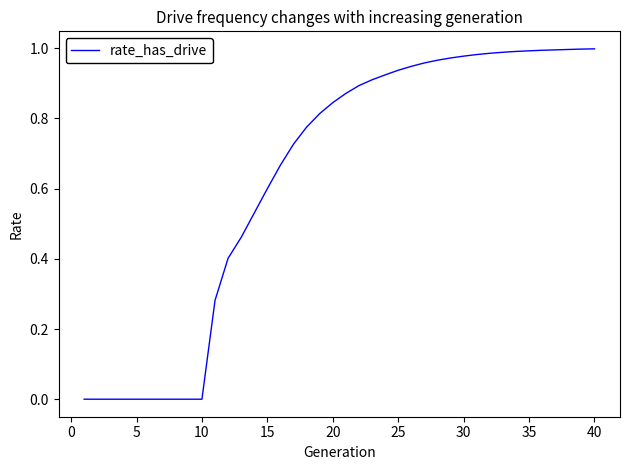

The chart shows a value of 1.2 at 20. True or false?

False